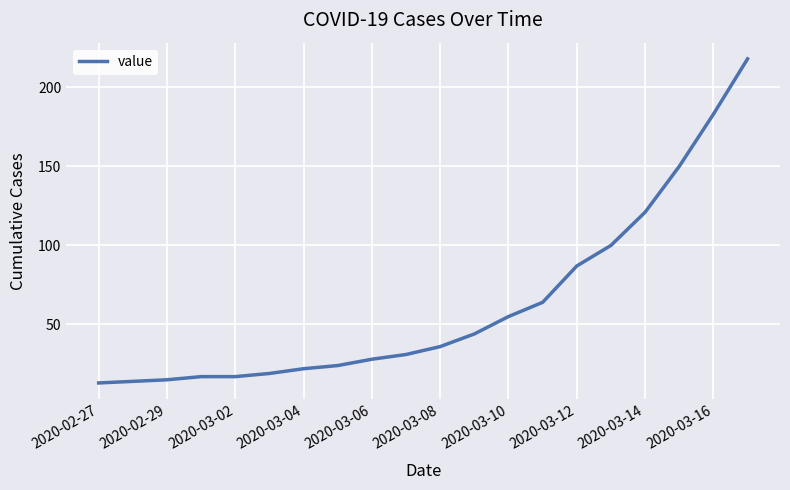

What is the difference between the maximum and minimum values?

205